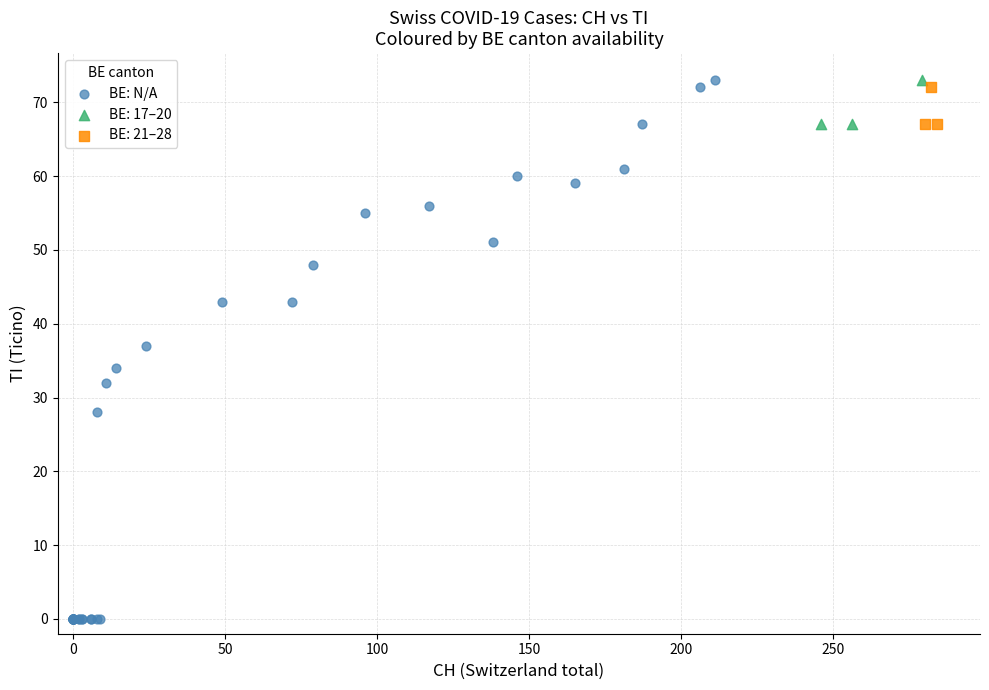

Which series reaches the minimum Y coordinate?

BE: N/A